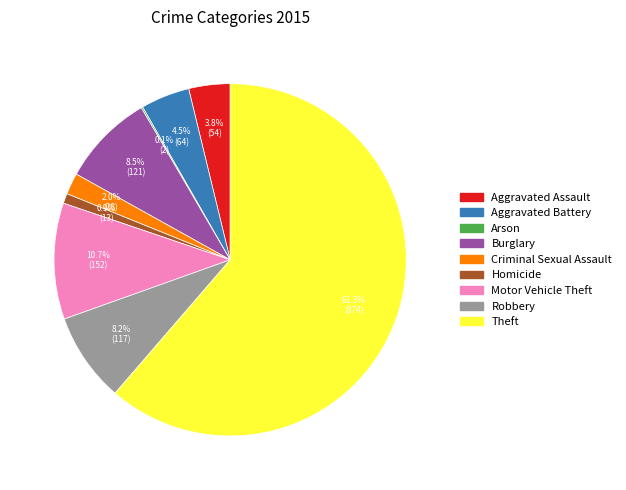

Which slice is the largest?

Theft